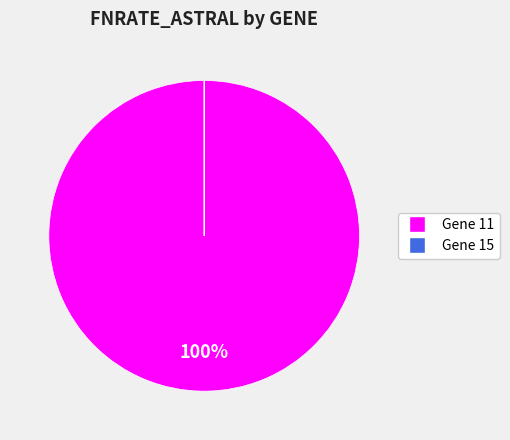

To the nearest percent, what is the difference between the largest and smallest slice percentages?

100%